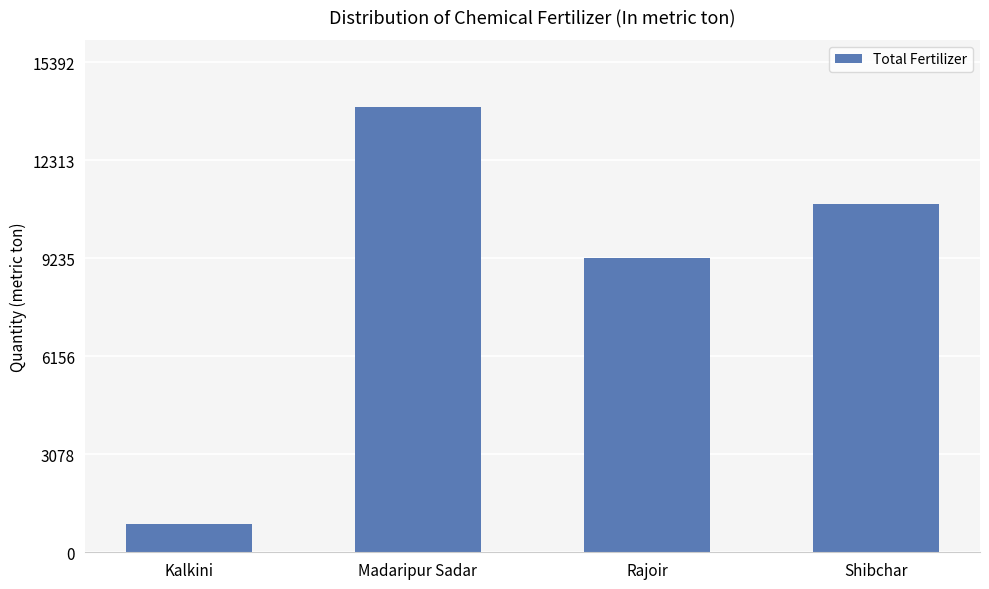

Which label corresponds to the smallest value in the chart?

Kalkini